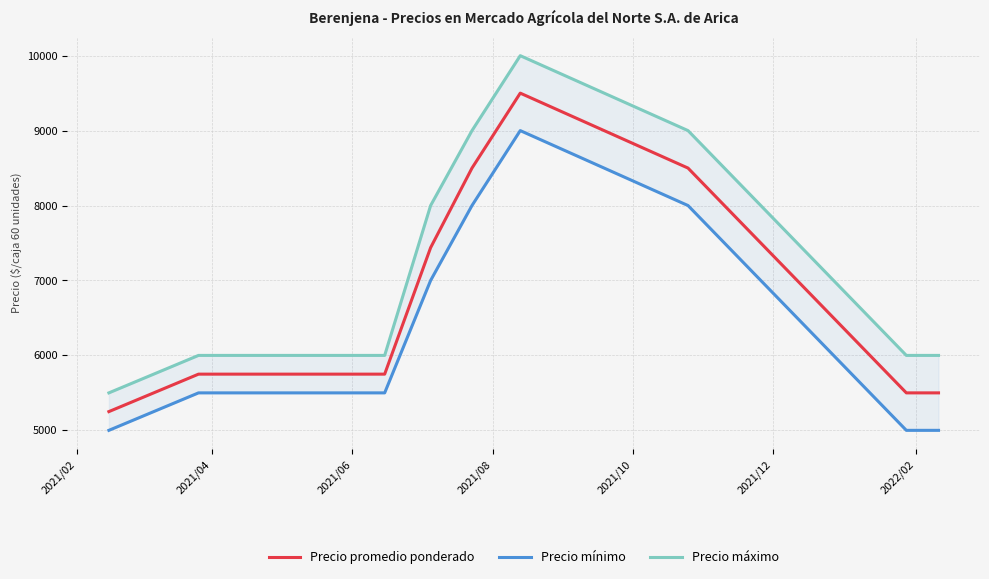

True or false: Precio mínimo has a value of 2676 at 7.

False